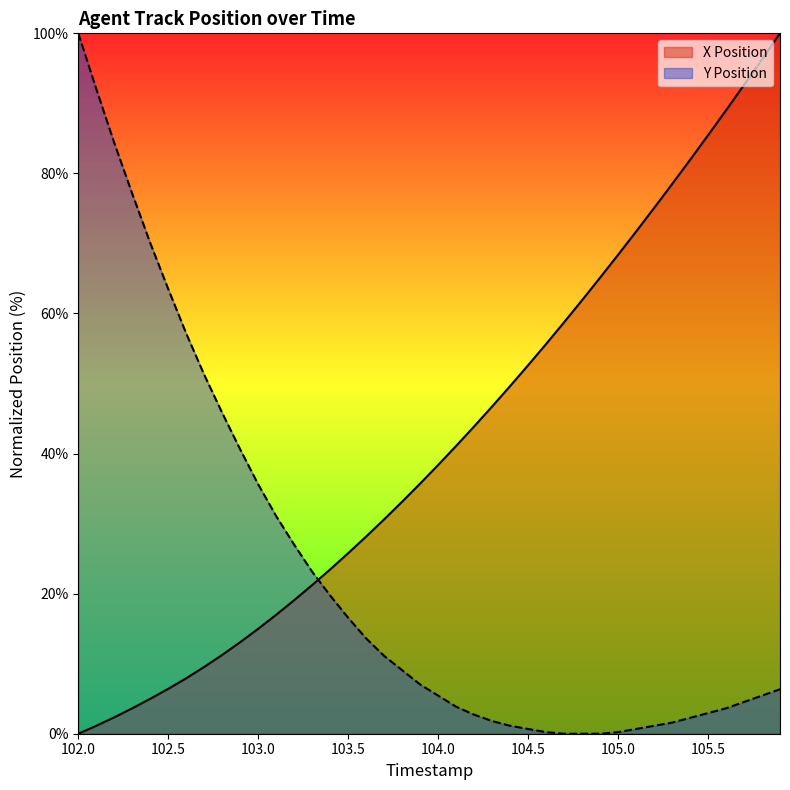

Reading right to left, what are all the values shown in this chart?

X Position: 100.0	96.3	92.6	89.0	85.4	81.9	78.5	75.1	71.7	68.4	65.1	61.9	58.7	55.6	52.6	49.6	46.7	43.9	41.1	38.4	35.7	33.1	30.6	28.2	25.8	23.5	21.2	19.1	17.0	15.0	13.1	11.3	9.5	7.9	6.4	5.0	3.6	2.3	1.1	0.0
Y Position: 6.3	5.4	4.5	3.6	2.9	2.3	1.6	1.1	0.7	0.2	0.0	0.0	0.0	0.2	0.7	1.1	1.8	2.7	3.9	5.4	7.0	9.1	11.1	13.6	16.6	19.7	23.1	27.0	31.1	35.6	40.6	45.8	51.2	57.1	63.5	70.1	77.1	84.4	92.1	100.0